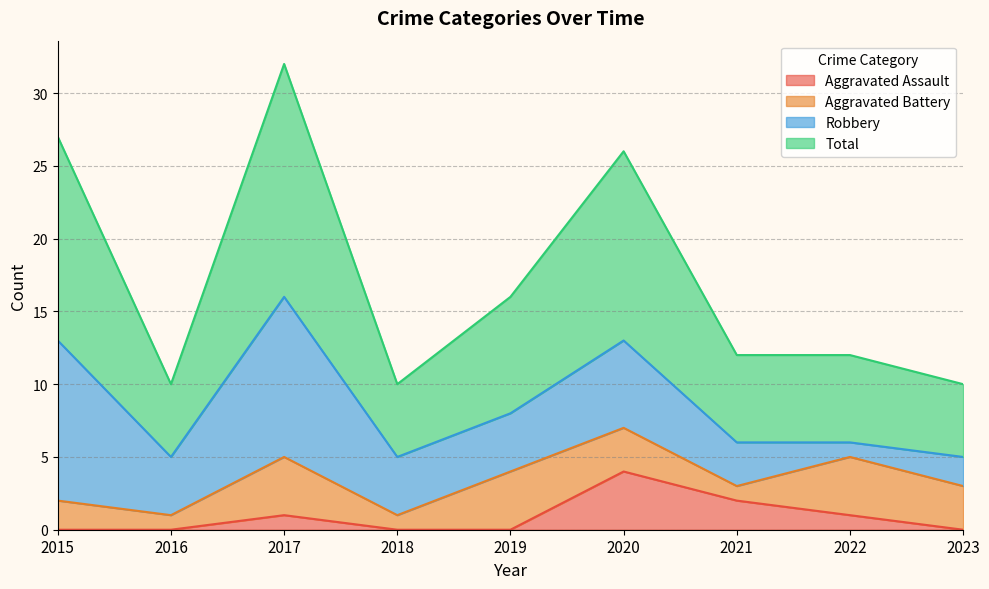

Which series has the largest range (max minus min)?

Total